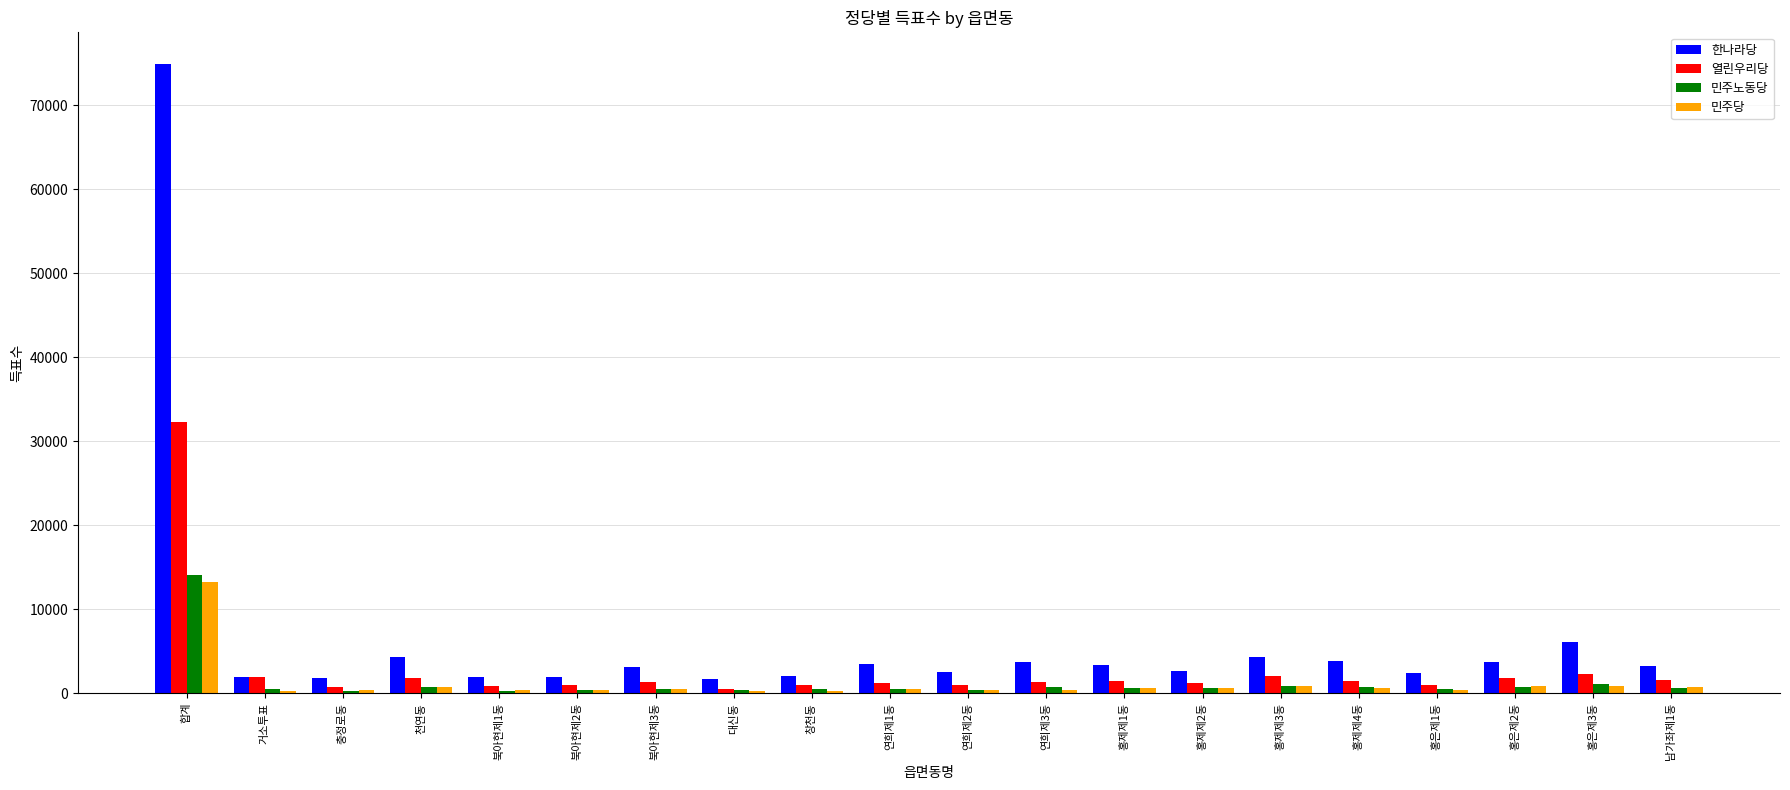

What is the highest value of the 열린우리당 series?

32278